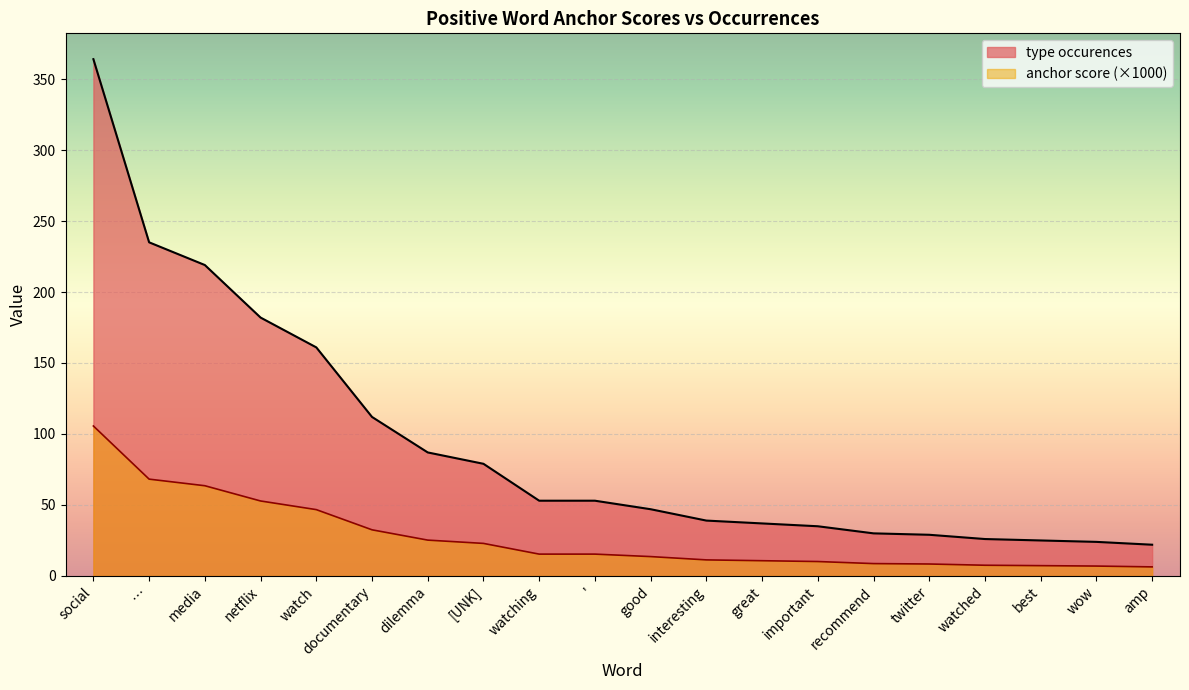

Between social and important, which is larger?

social